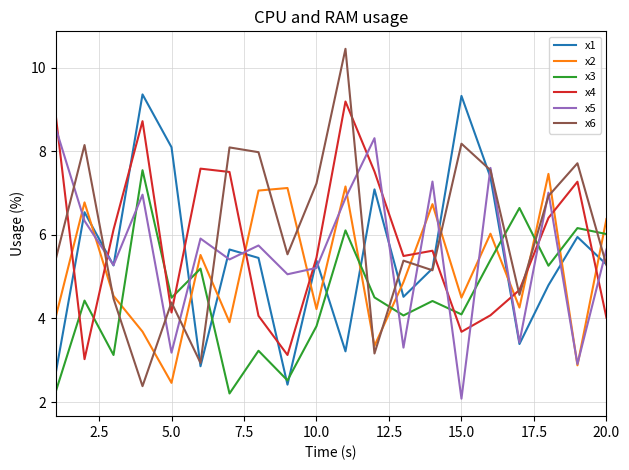

What is the lowest value of the x1 series?

2.4